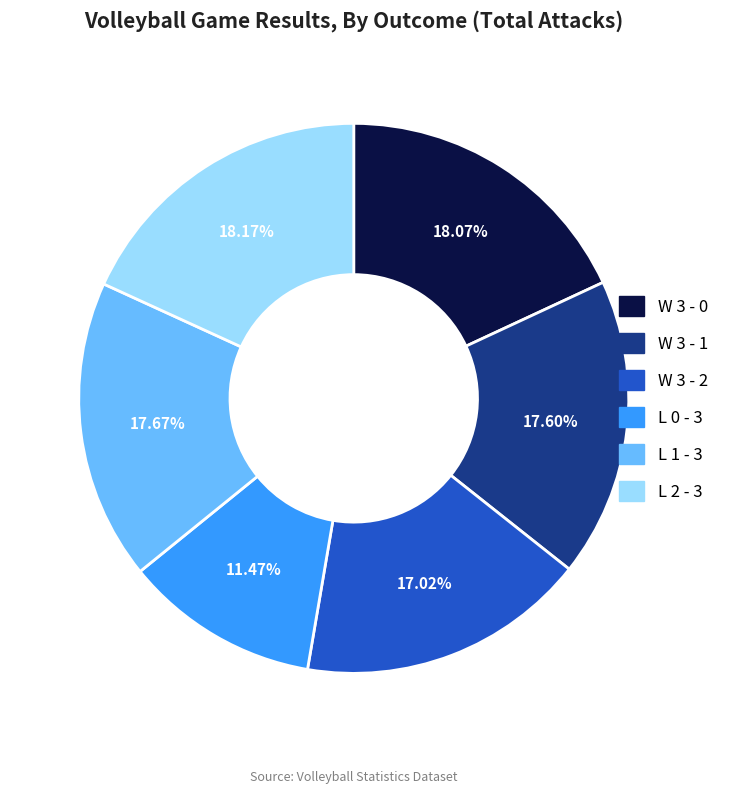

What is the ratio of the value at L 0 - 3 to the value at L 2 - 3?

0.6